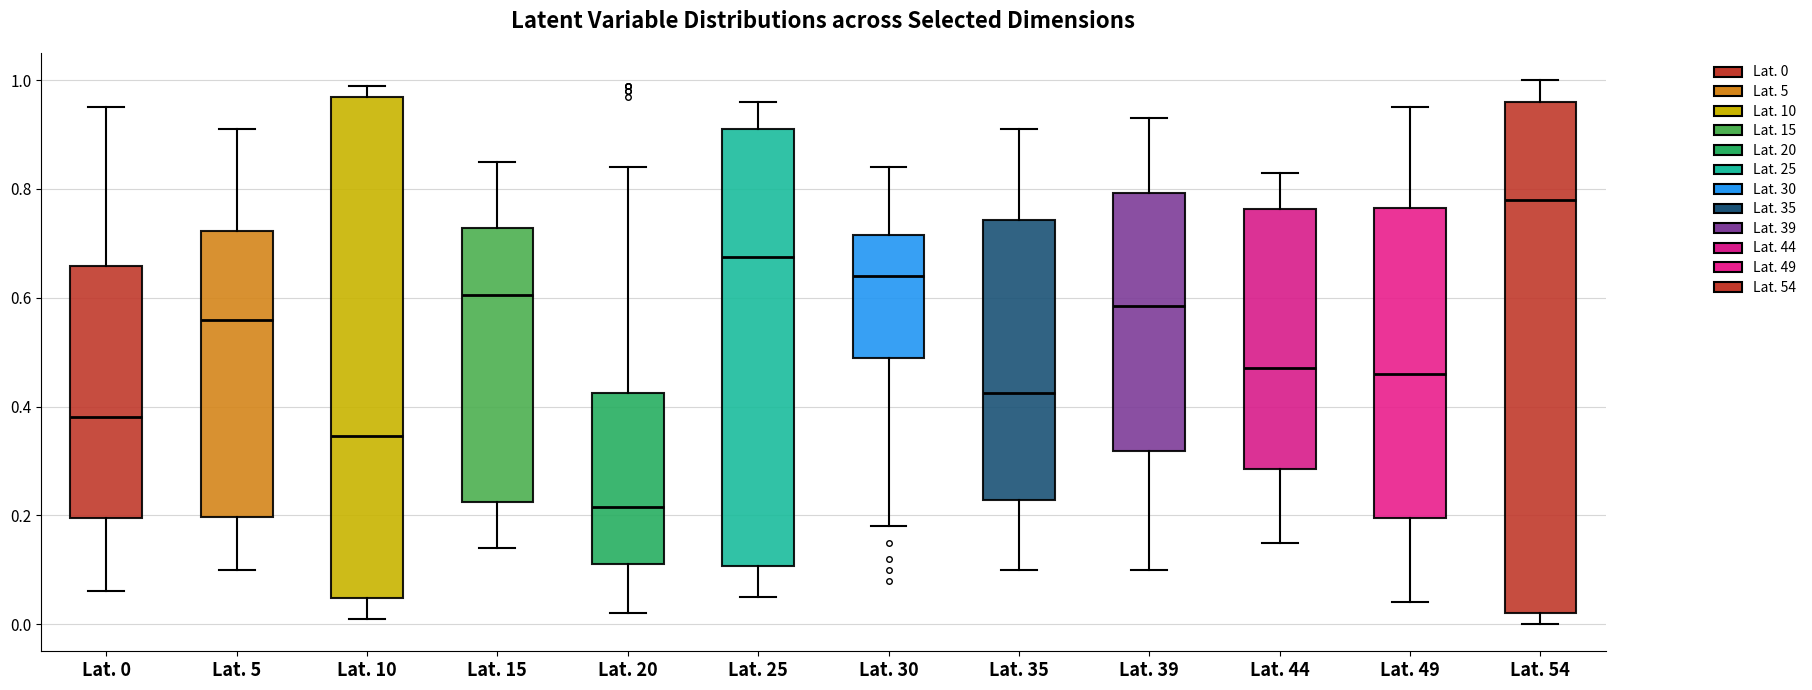

Which box has the lowest median line?

Lat. 20